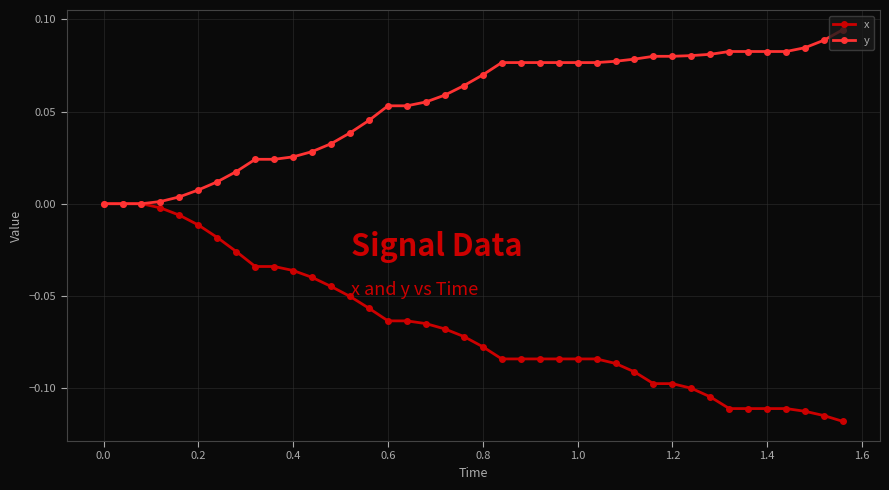

List the series in order of their overall mean, lowest first.

x, y